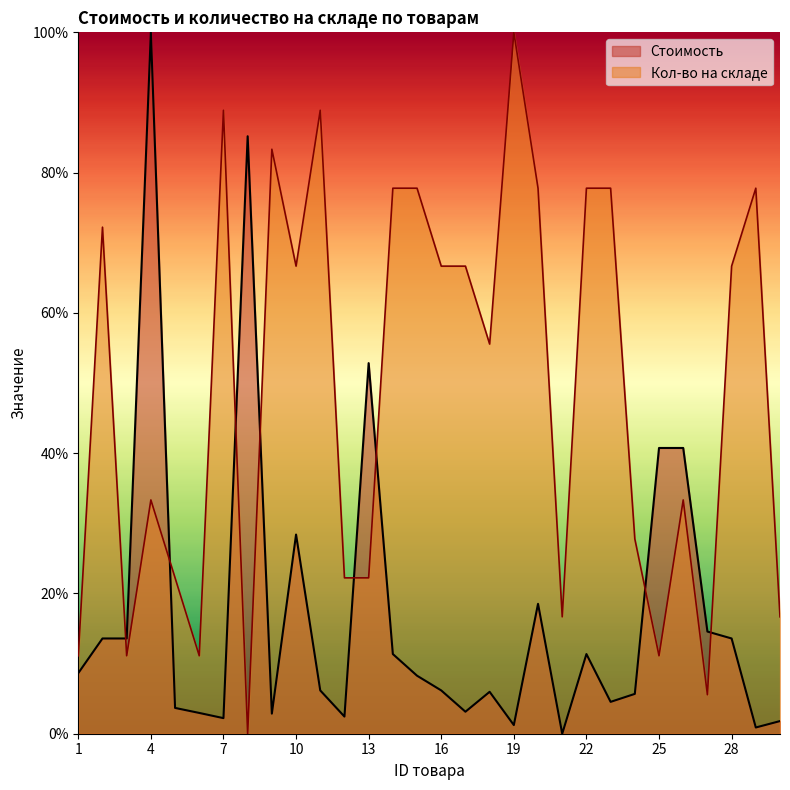

How many positive values does the Стоимость series have?

29